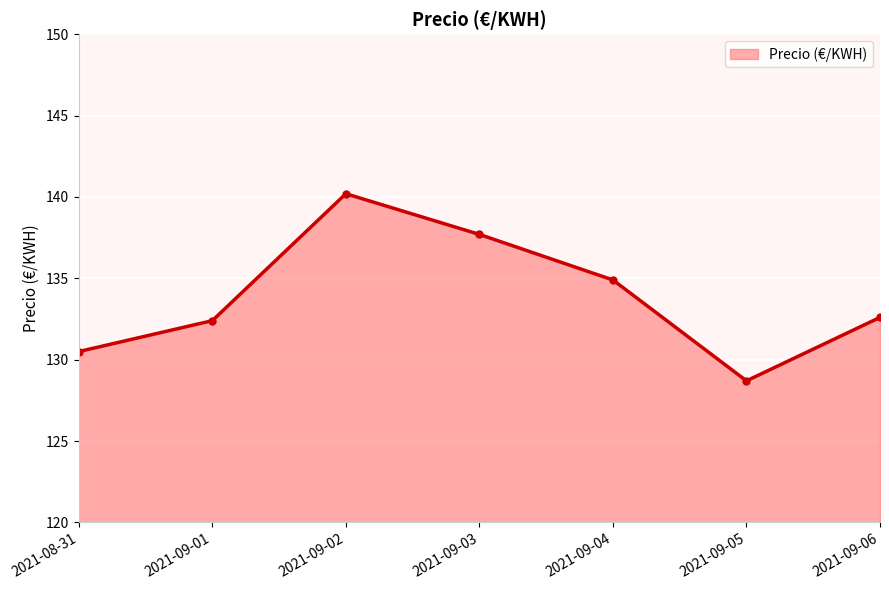

How many data points are less than 132?

2